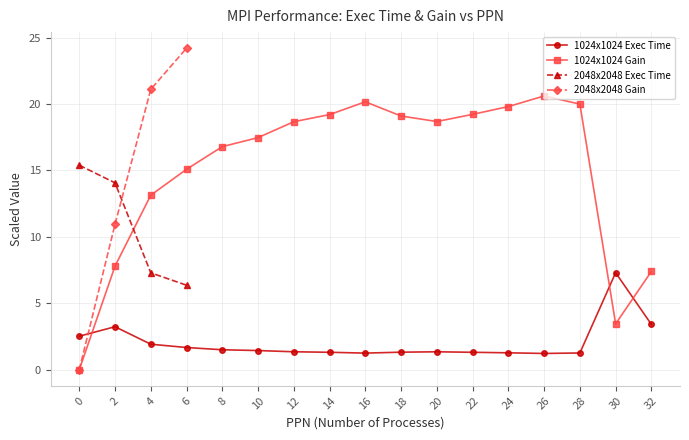

Is this an area chart (filled region under the line)?

No